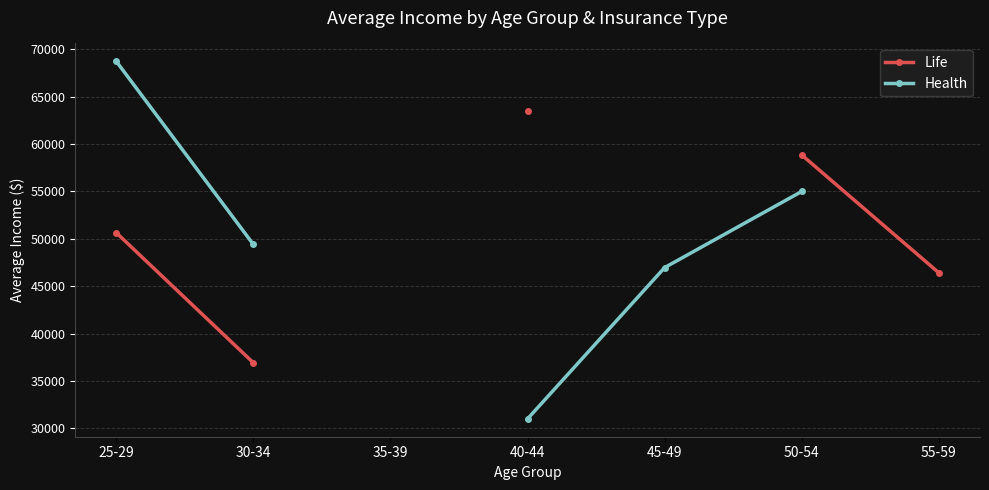

Between 50-54 and 35-39, which is larger?

35-39